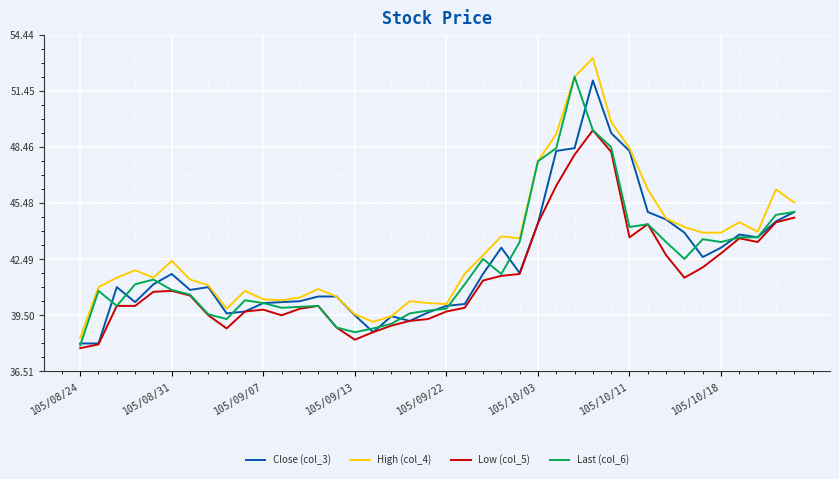

At how many categories does at least one series exceed 50?

2